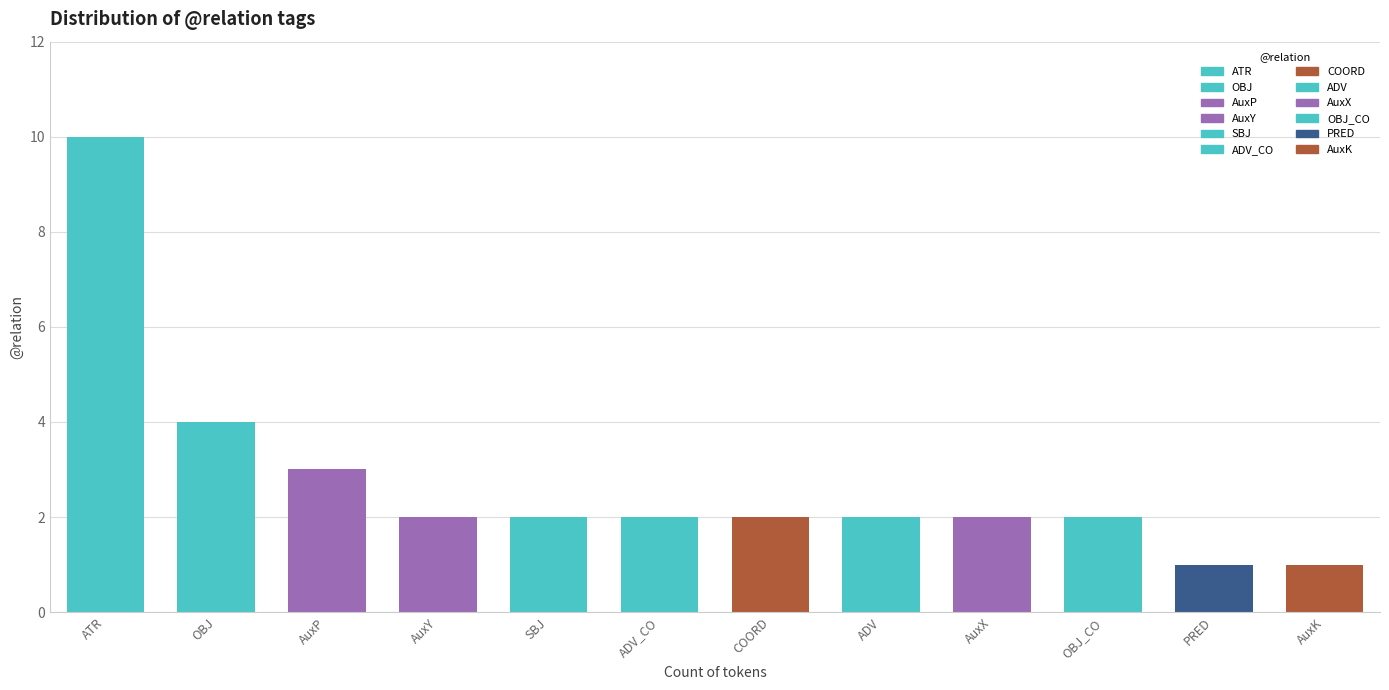

What is the greatest value displayed?

10